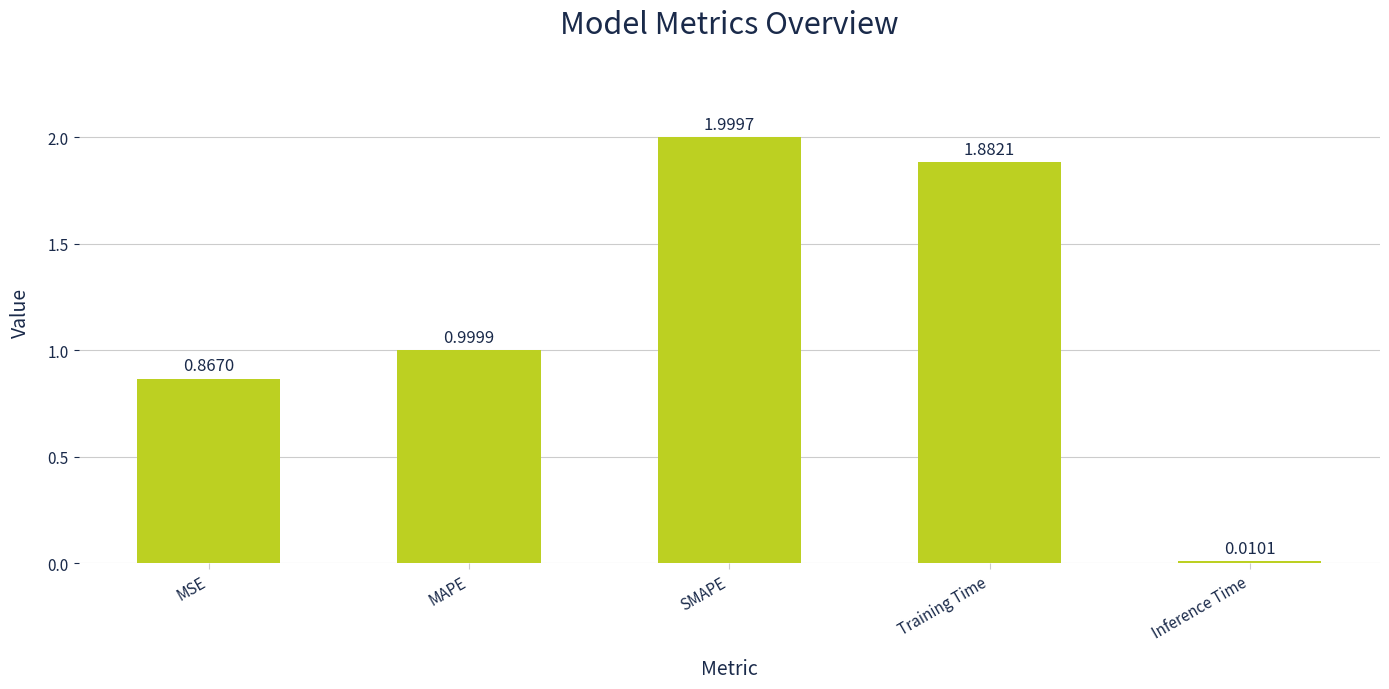

List the labels in order of value, largest first.

SMAPE, Training Time, MAPE, MSE, Inference Time